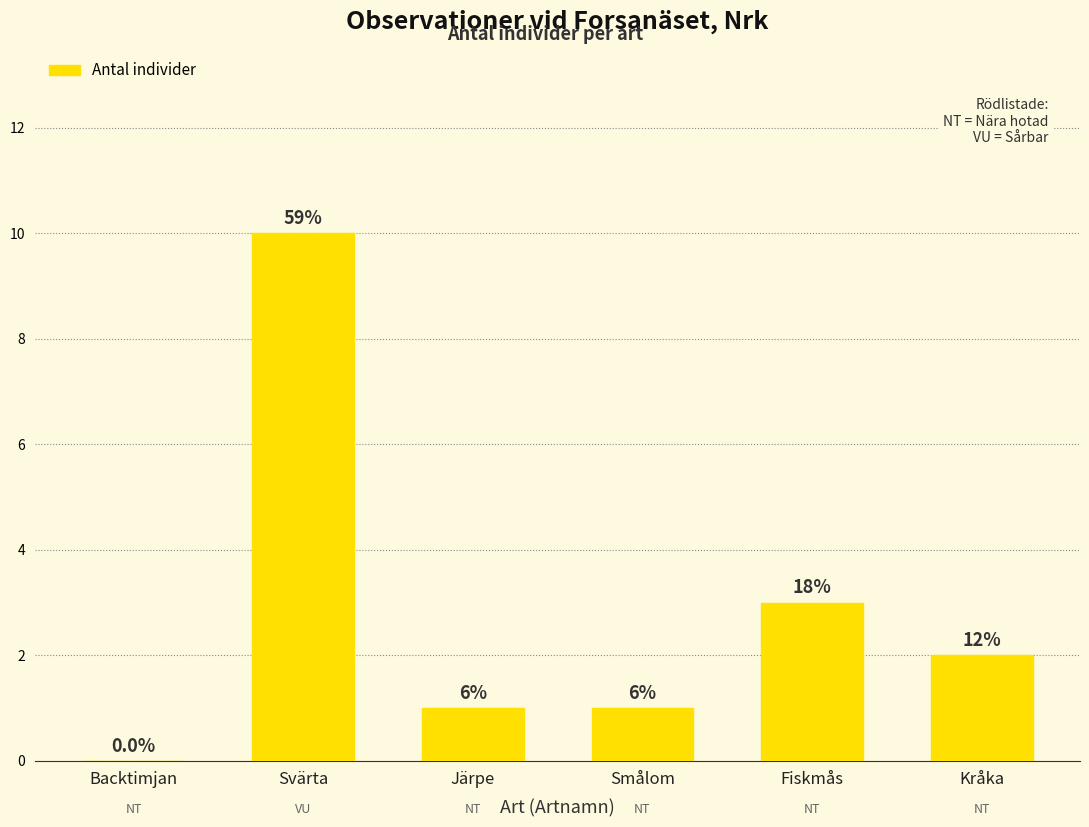

The chart shows a value of 2 at Kråka. True or false?

True